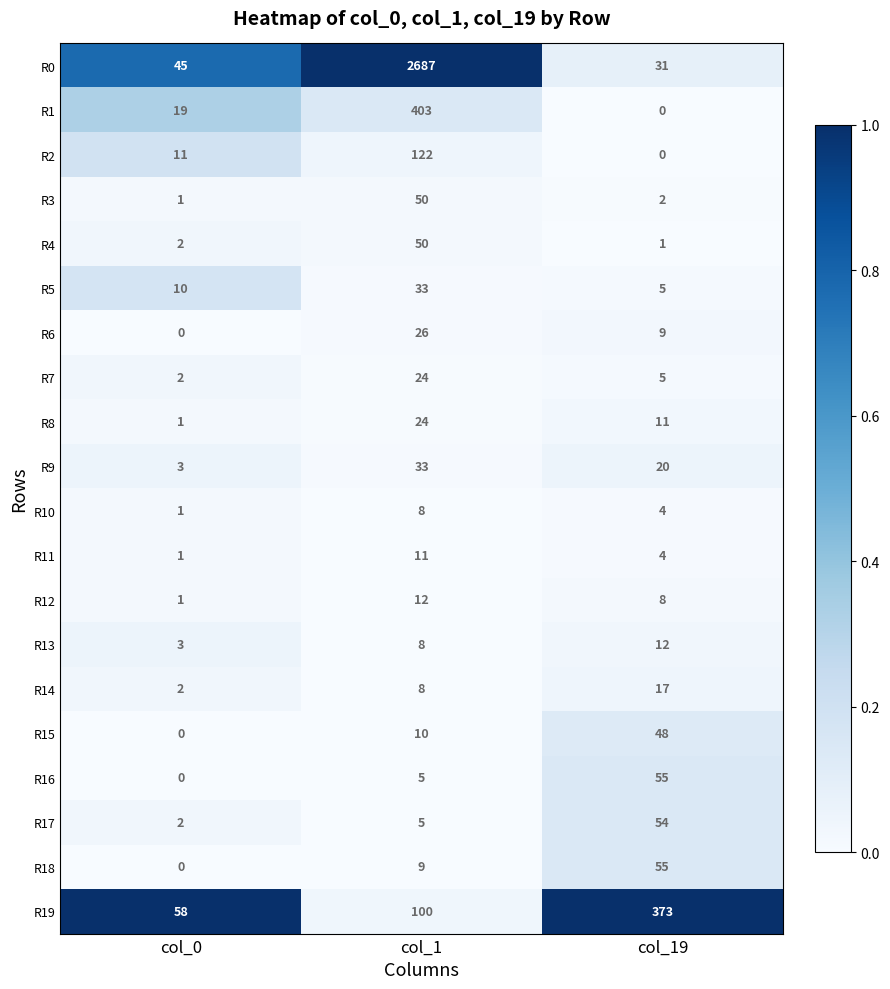

What is the difference between the R19 values at col_0 and col_19?

315